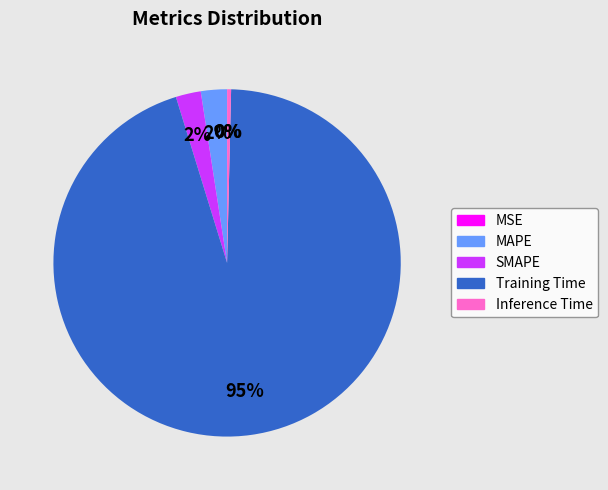

Which slice is the largest?

Training Time